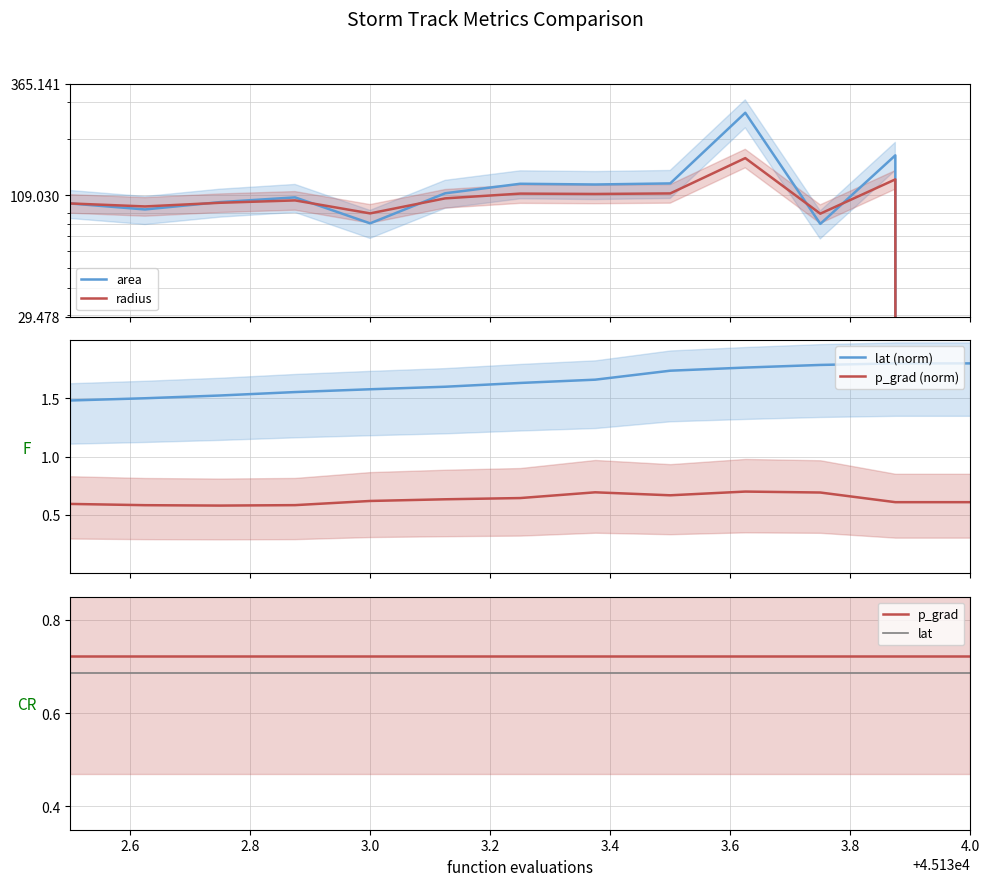

Does the chart display data point markers on the line(s)?

No